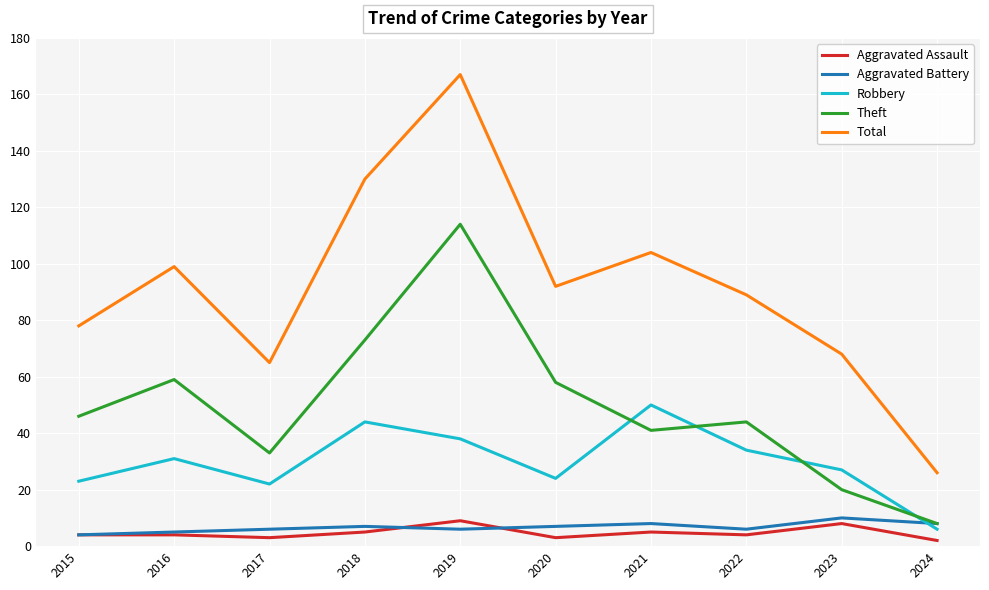

Read the Theft value at 2016, to the nearest 10.

60